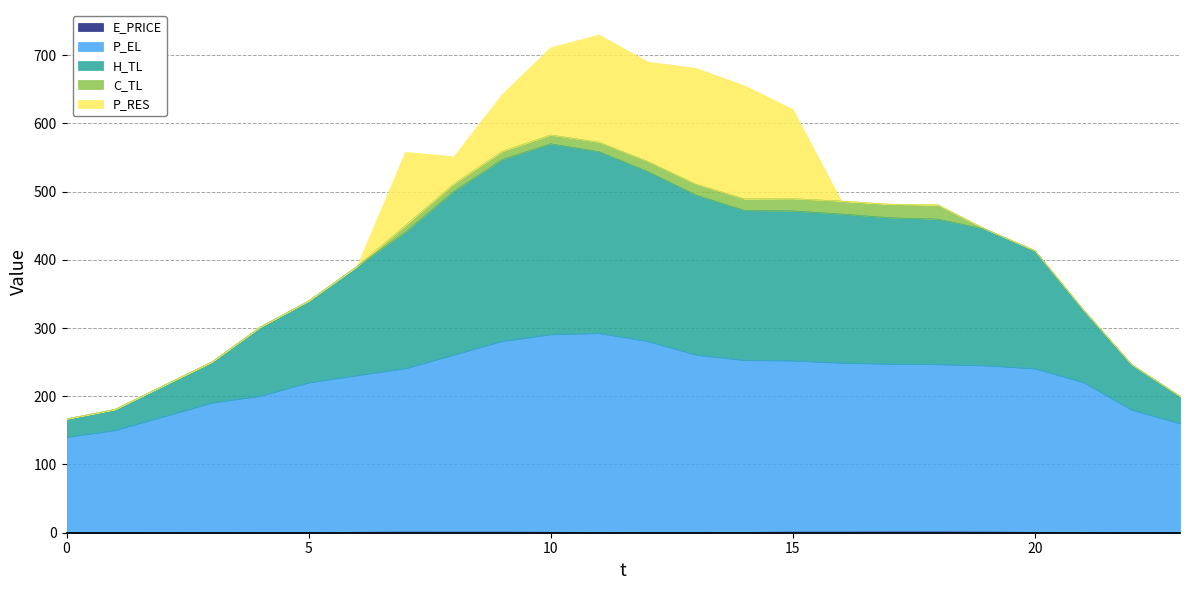

Does the chart have visible grid lines?

Yes